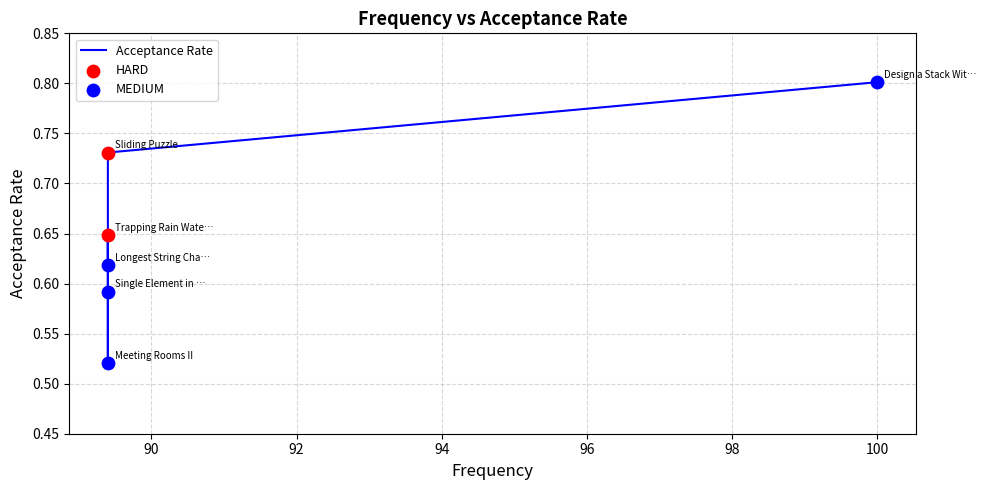

Which has a higher value, Sliding Puzzle or Meeting Rooms II?

Sliding Puzzle